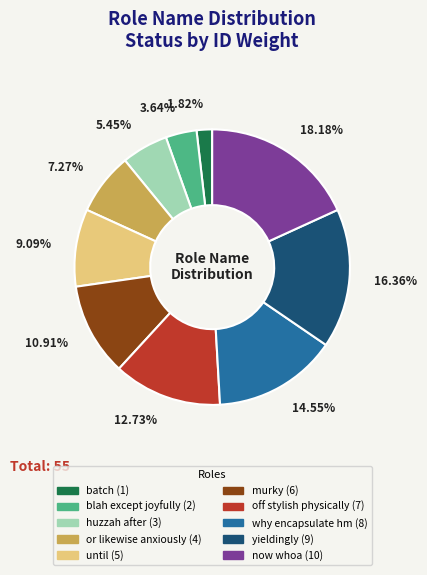

The murky slice represents 11% of the pie. True or false?

True